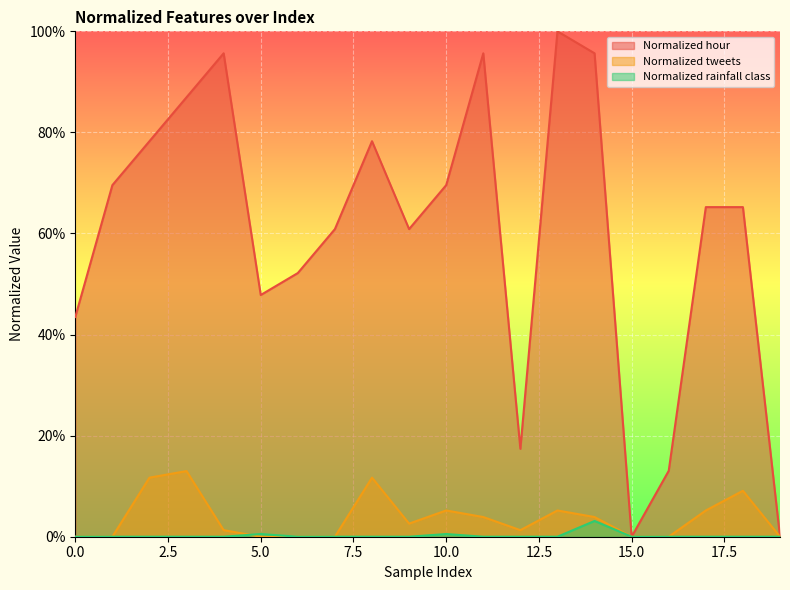

Between 0 and 3, which series saw the biggest shift?

Normalized hour